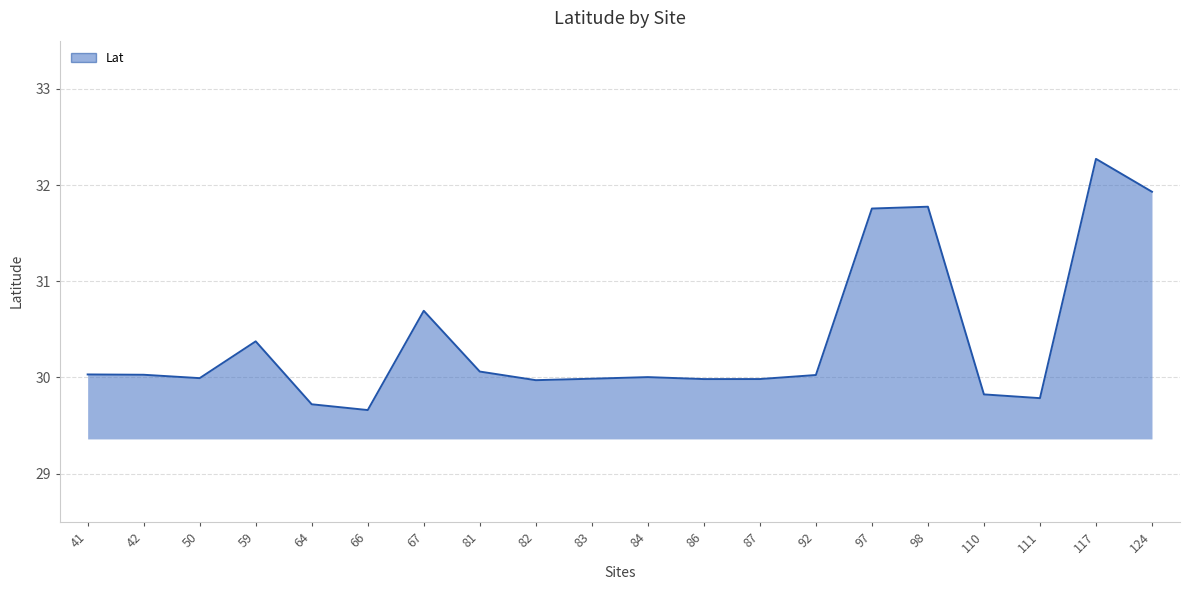

Where does the data first go above 30?

41